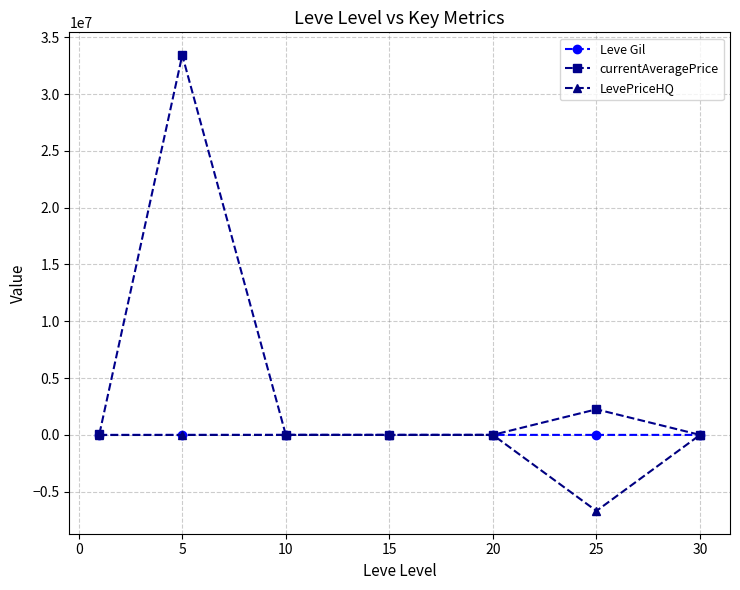

Which series has the largest total across all categories?

currentAveragePrice